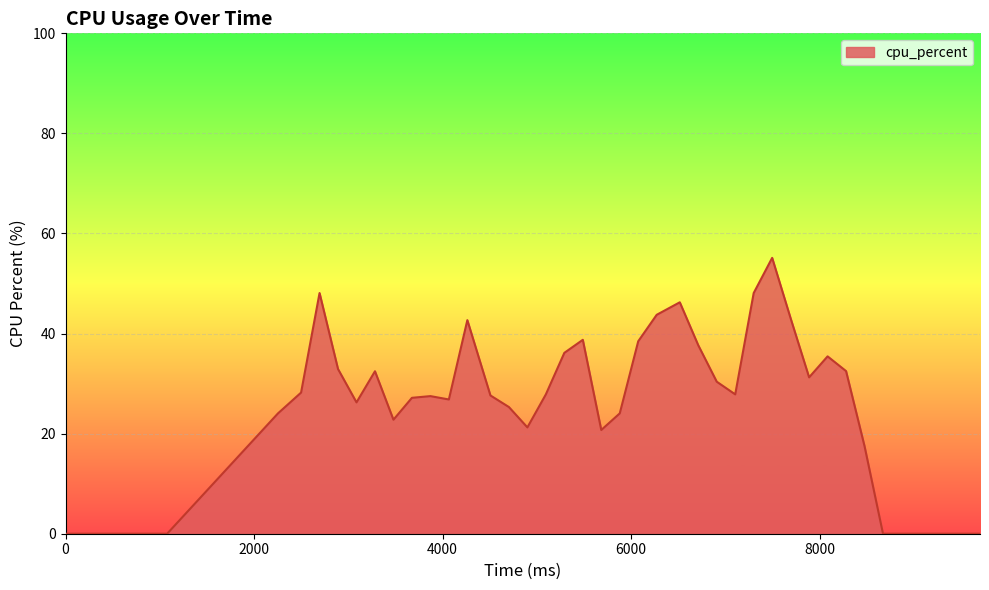

What is the greatest value displayed?

55.1